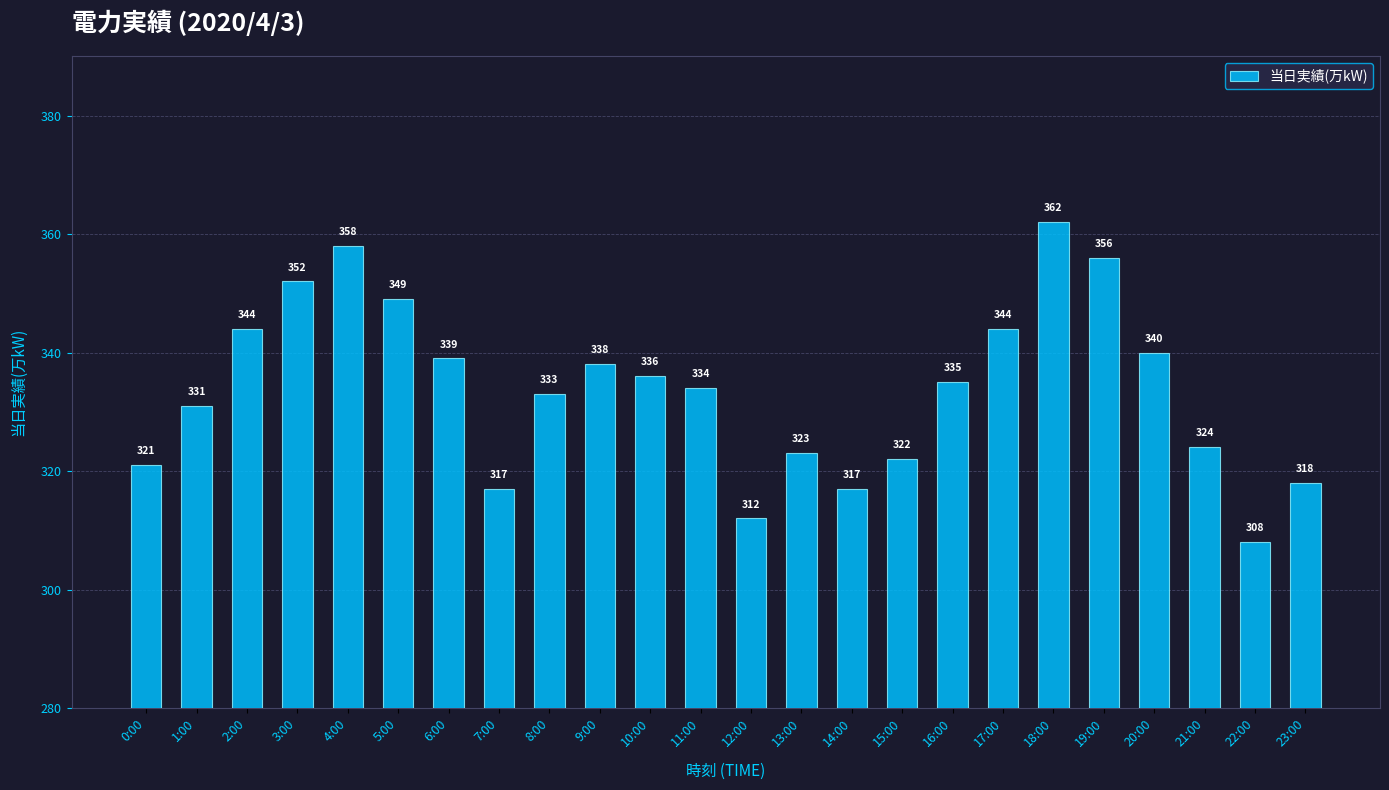

Are the bars grouped side by side (vs. stacked)?

No